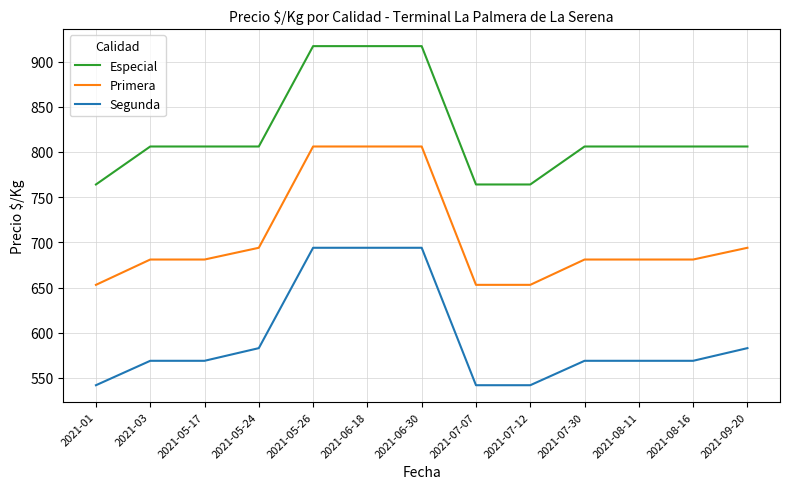

What is the spread (max minus min) of values at 2021-06-18?

223